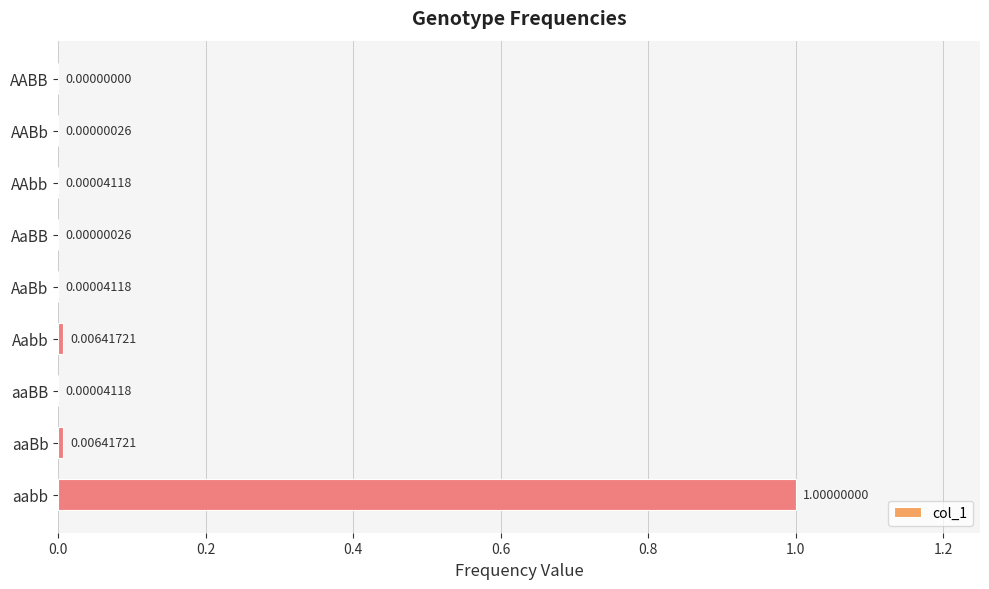

Which has a higher value, AABB or AABb?

AABb